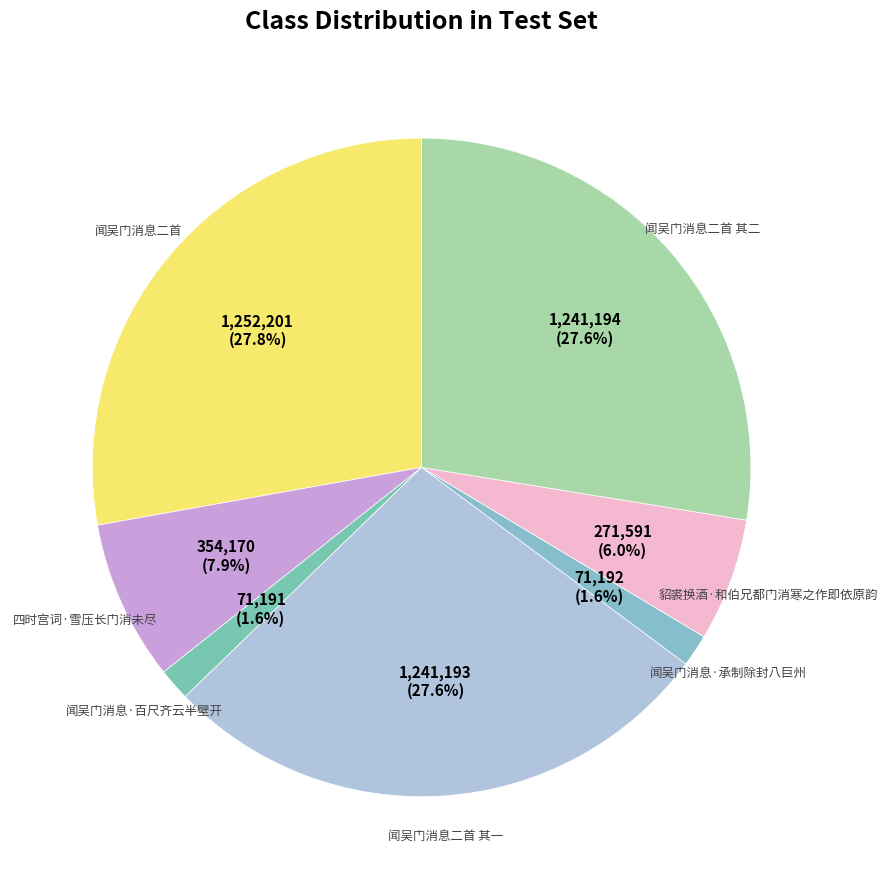

How many segments does this pie chart have?

7